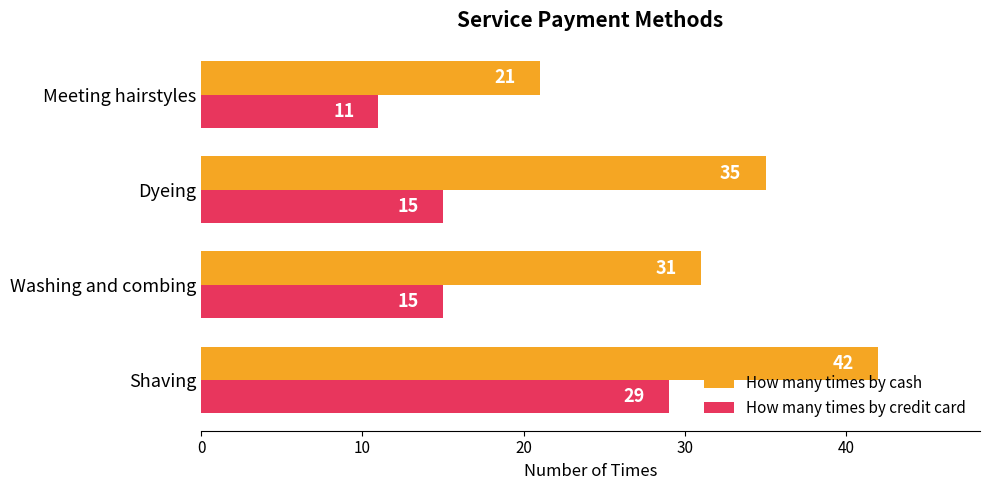

Which series has the widest spread of values?

How many times by cash